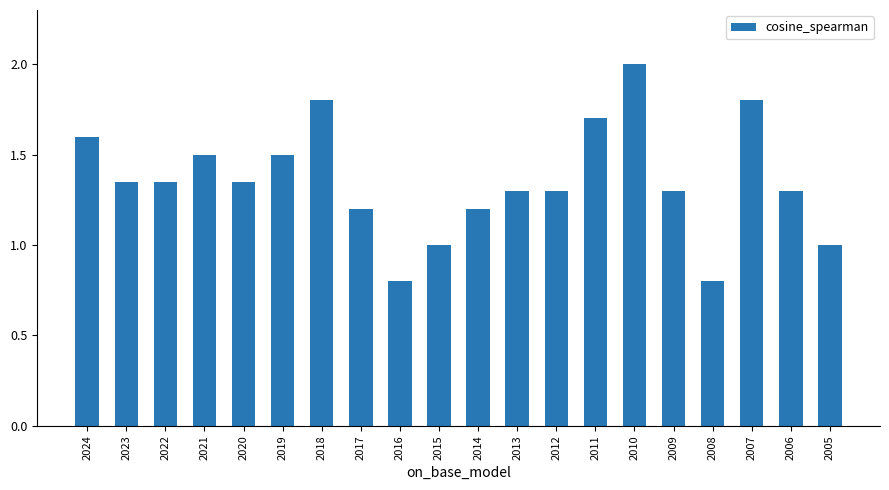

The value at 2005 is 1.5. True or false?

False